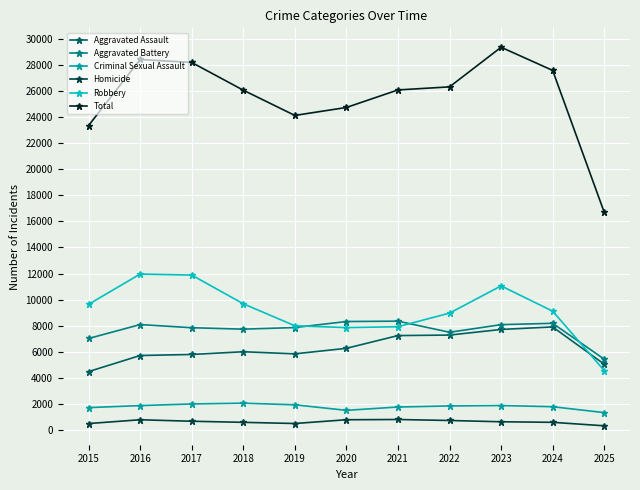

True or false: Aggravated Battery has more than 2 points higher than both neighbors.

True